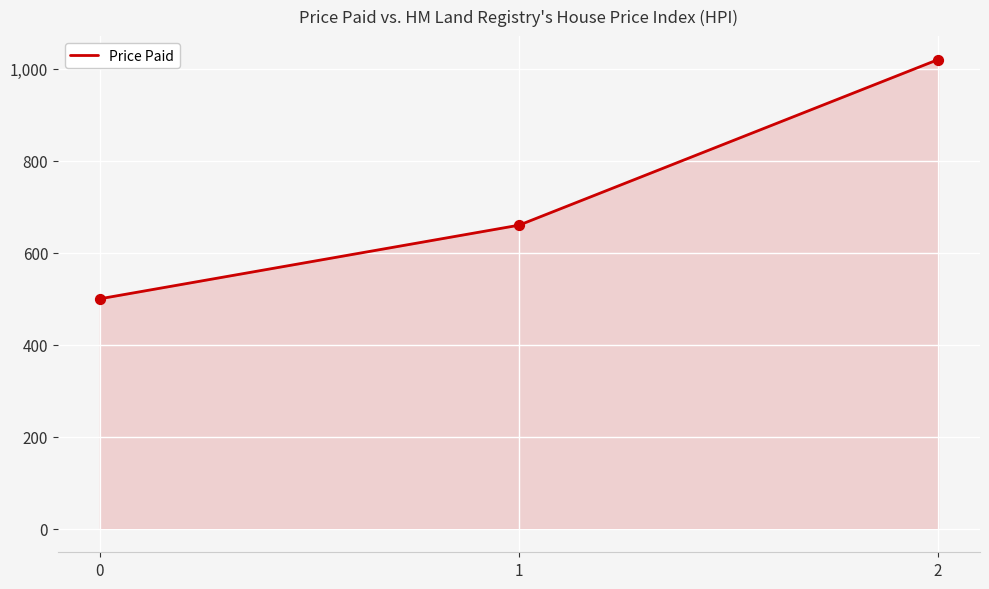

Approximately how many times larger is the value at 2 compared to 0?

2.0